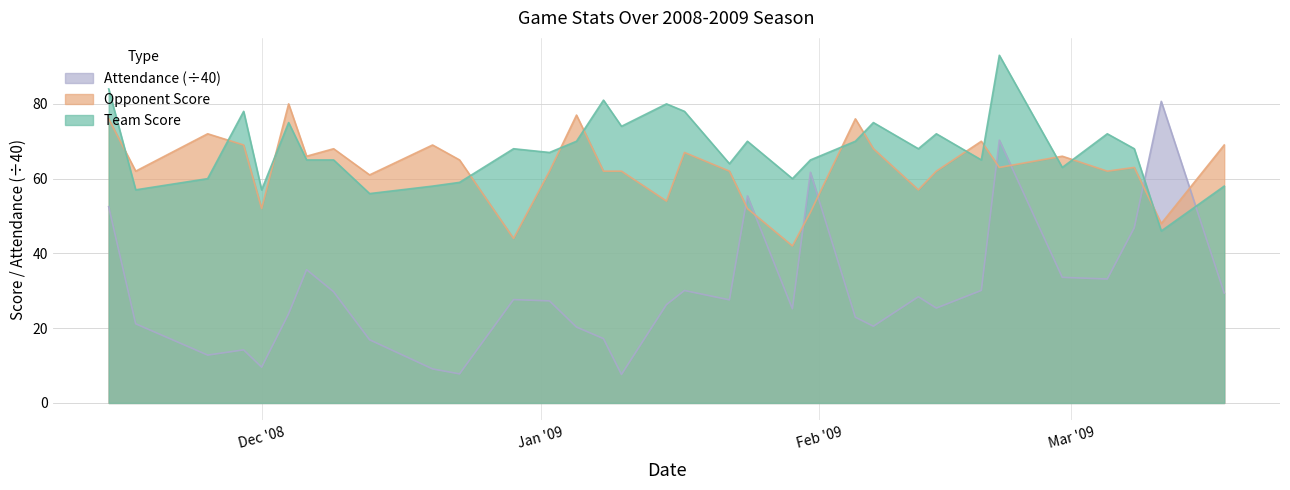

True or false: Attendance (÷40) and Opponent Score intersect in this chart.

True